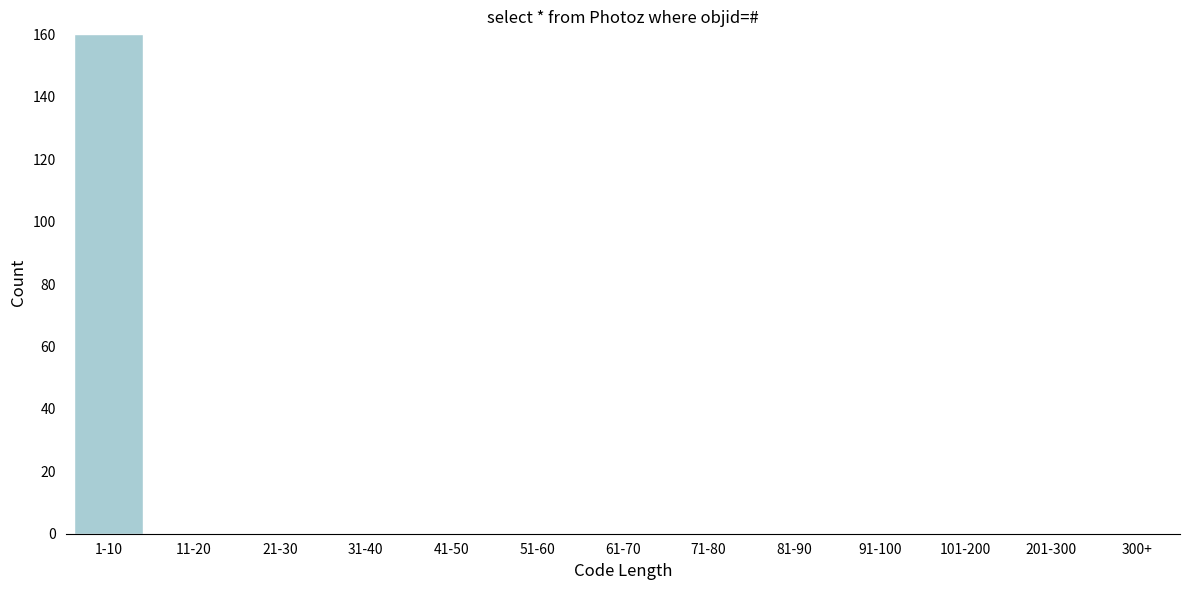

Reading left to right, transcribe all the data shown in this chart.

1-10=160	11-20=0	21-30=0	31-40=0	41-50=0	51-60=0	61-70=0	71-80=0	81-90=0	91-100=0	101-200=0	201-300=0